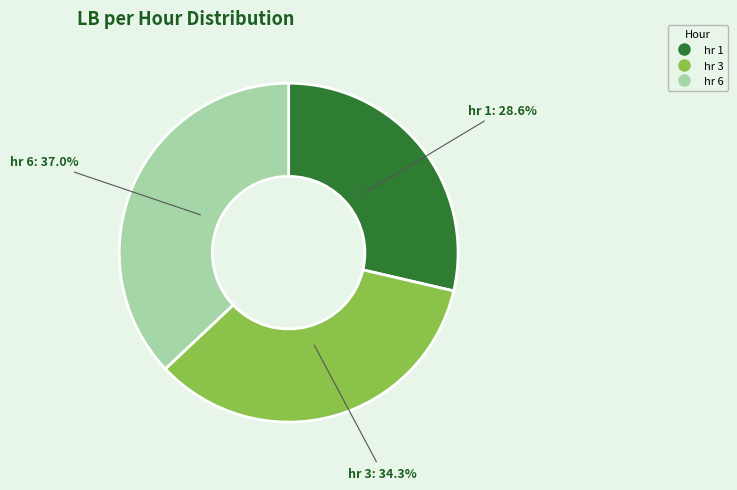

Is there a majority slice in this chart?

No